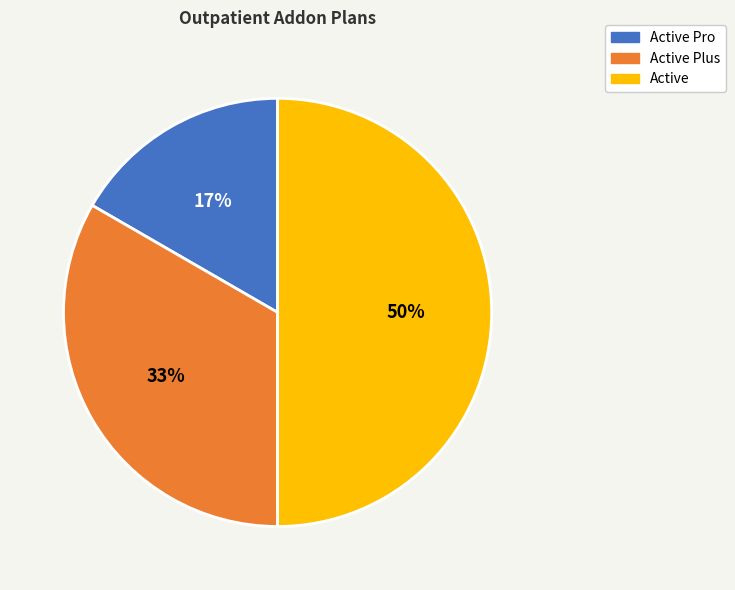

What is the ratio of the value at Active Pro to the value at Active Plus?

0.5